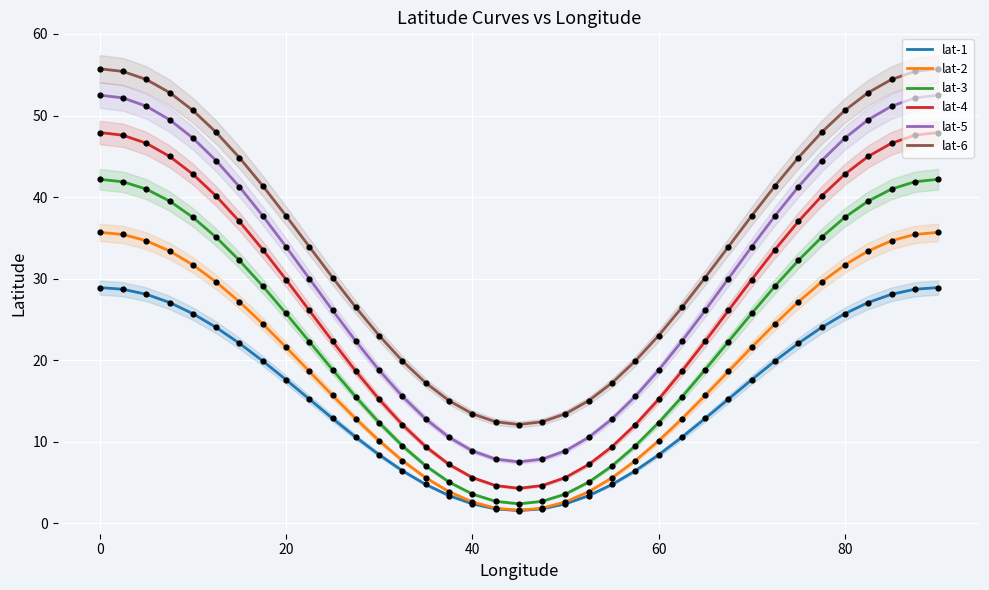

Which series reaches the maximum Y coordinate?

lat-6